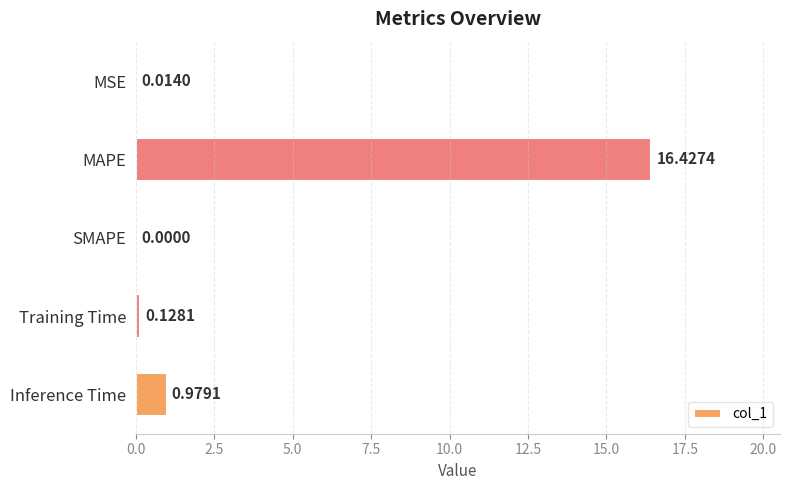

What is the sum of the values at Training Time and Inference Time?

1.1